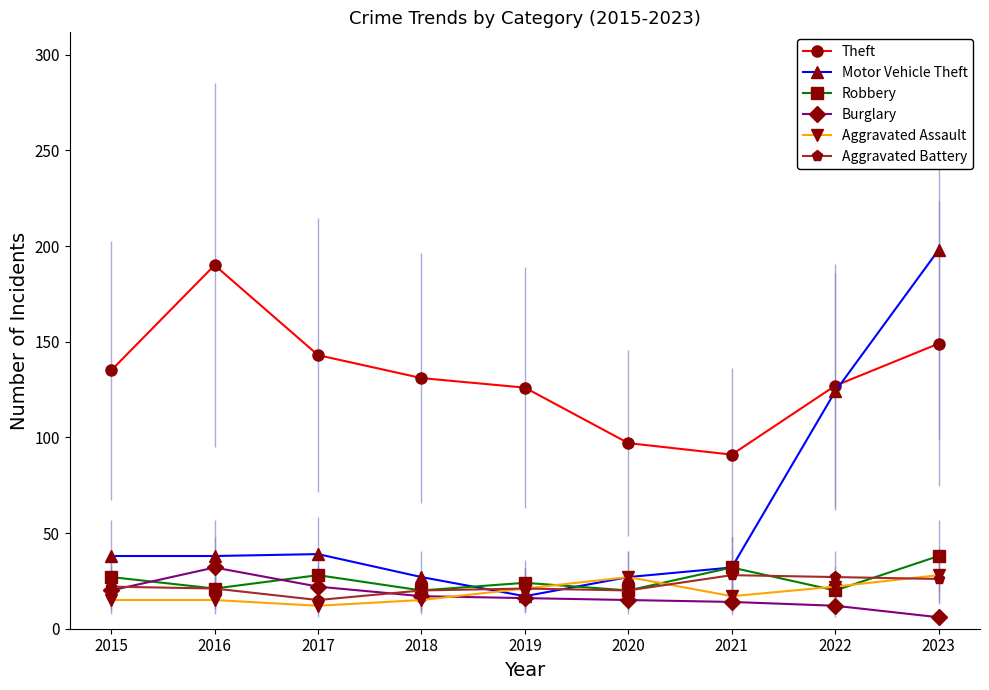

True or false: Theft has a value of 126 at 2019.

True